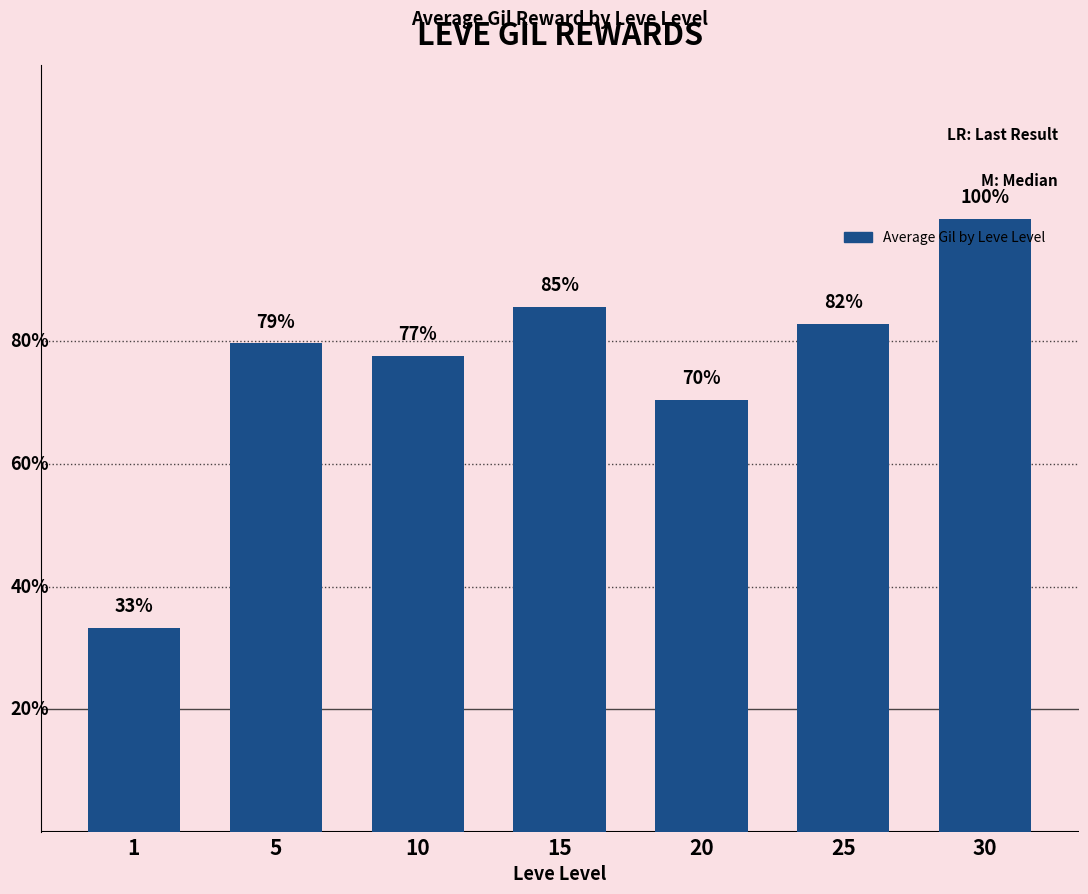

True or false: the data shows 166 at 1.

False